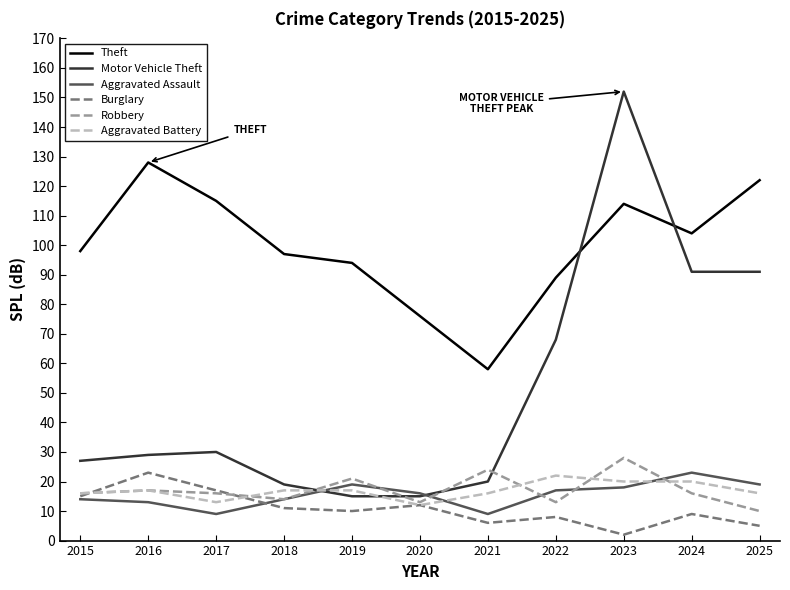

What is the total value across all series at 2015?

186